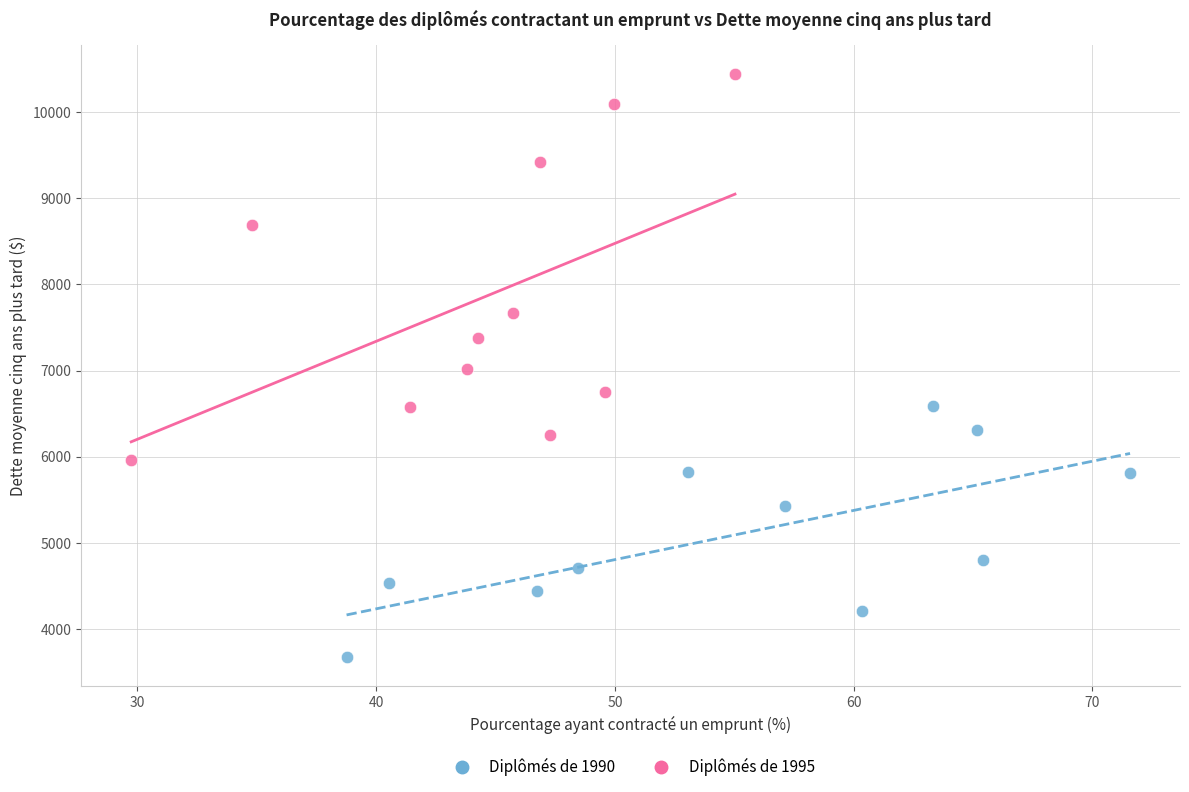

Which series has the largest Y range (max minus min)?

Diplômés de 1995